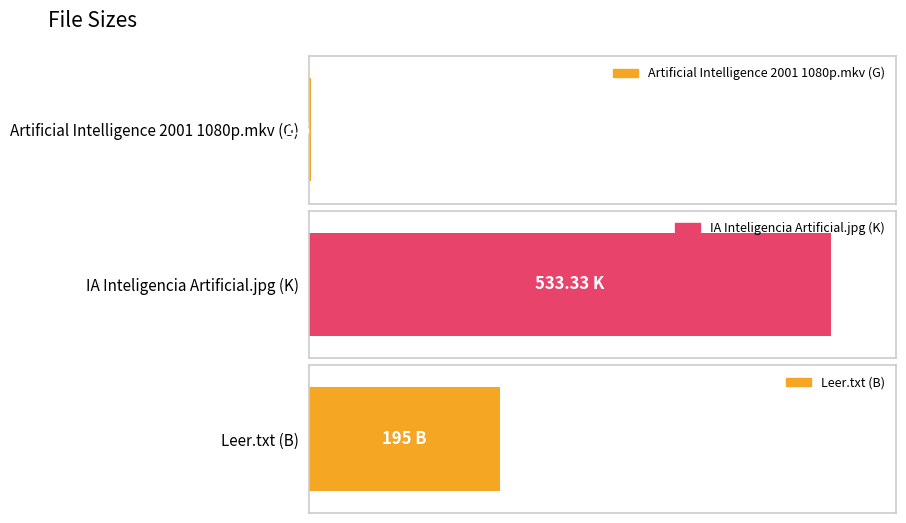

At which category does the chart reach its peak across all series?

IA Inteligencia Artificial.jpg (K)